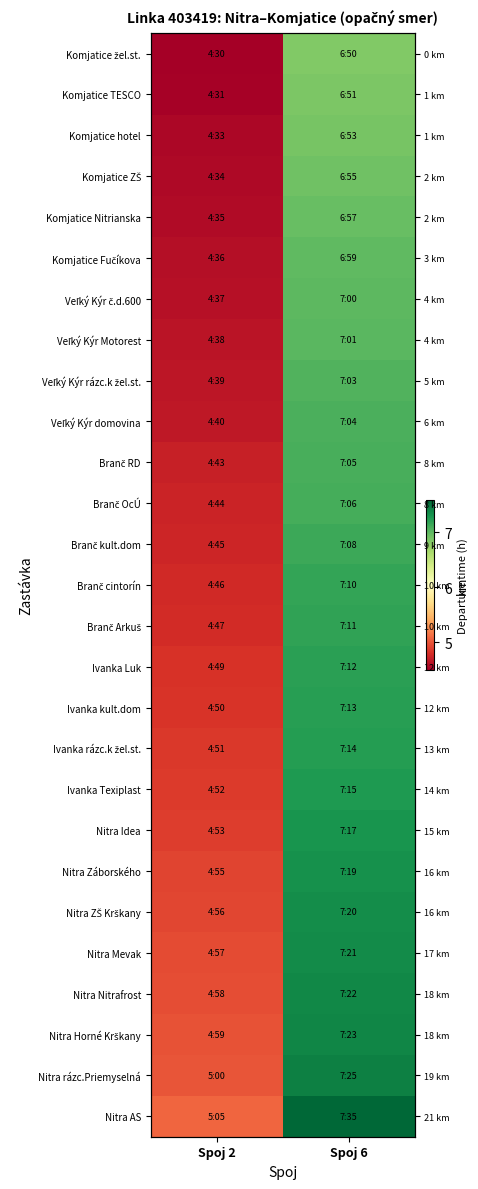

Is the value of Veľký Kýr č.d.600 at Spoj 2 greater than the value of Veľký Kýr domovina at Spoj 6?

No